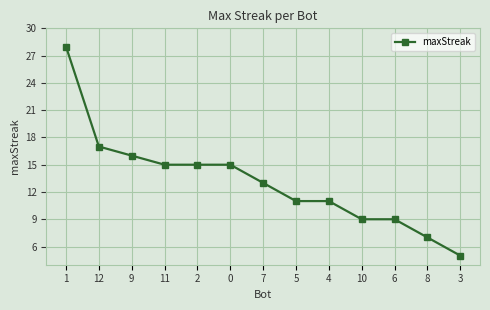

How many data points does each series have?

13